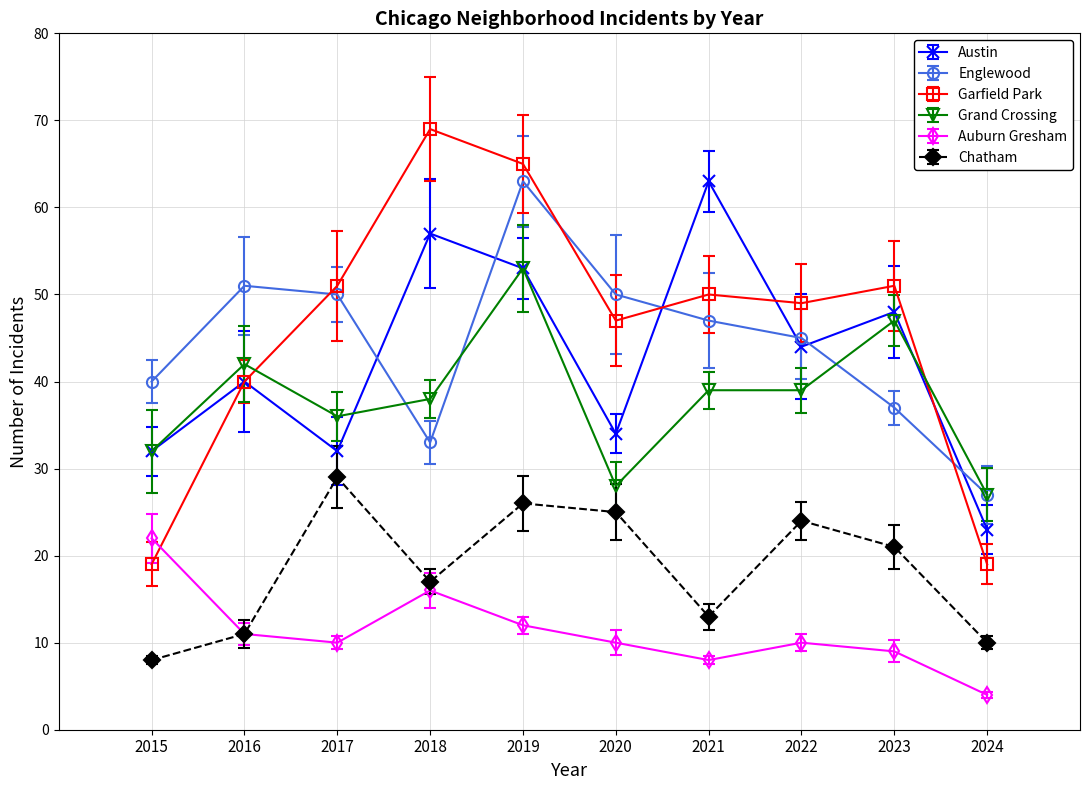

Reading left to right, extract all data points from this chart.

Austin: 32	40	32	57	53	34	63	44	48	23
Englewood: 40	51	50	33	63	50	47	45	37	27
Garfield Park: 19	40	51	69	65	47	50	49	51	19
Grand Crossing: 32	42	36	38	53	28	39	39	47	27
Auburn Gresham: 22	11	10	16	12	10	8	10	9	4
Chatham: 8	11	29	17	26	25	13	24	21	10